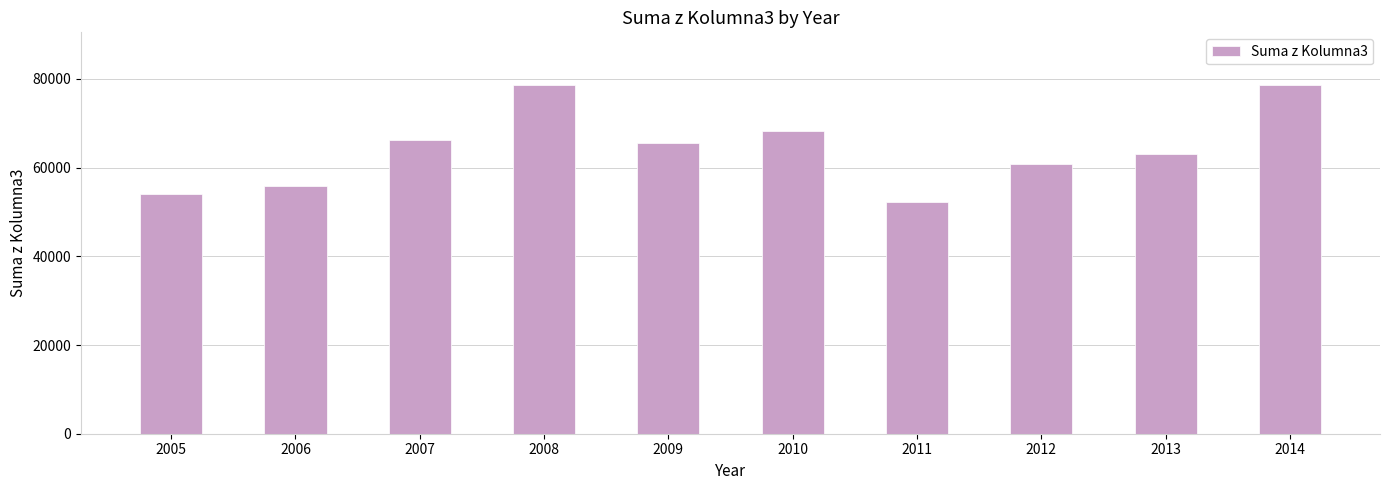

The chart shows a value of 63090.2 at 2013. True or false?

True